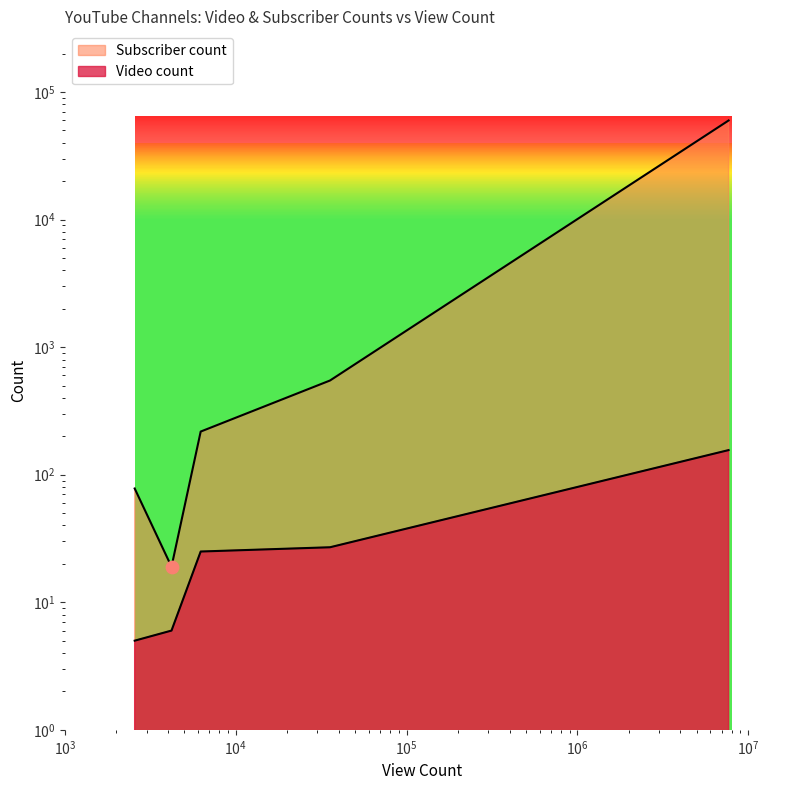

At how many categories does at least one series exceed 5935?

1